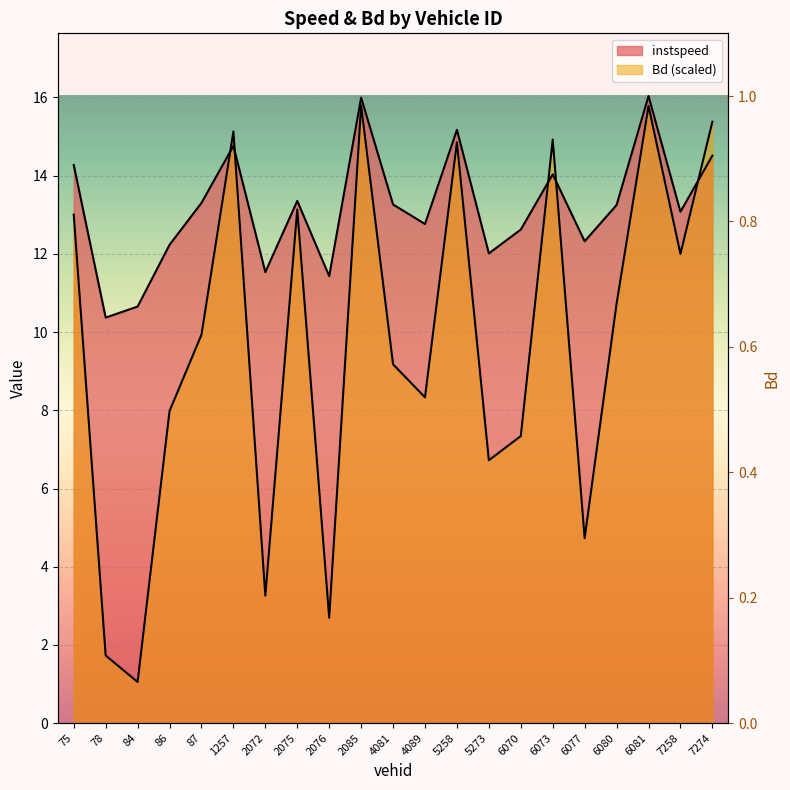

Where is the first local minimum for instspeed?

78.0